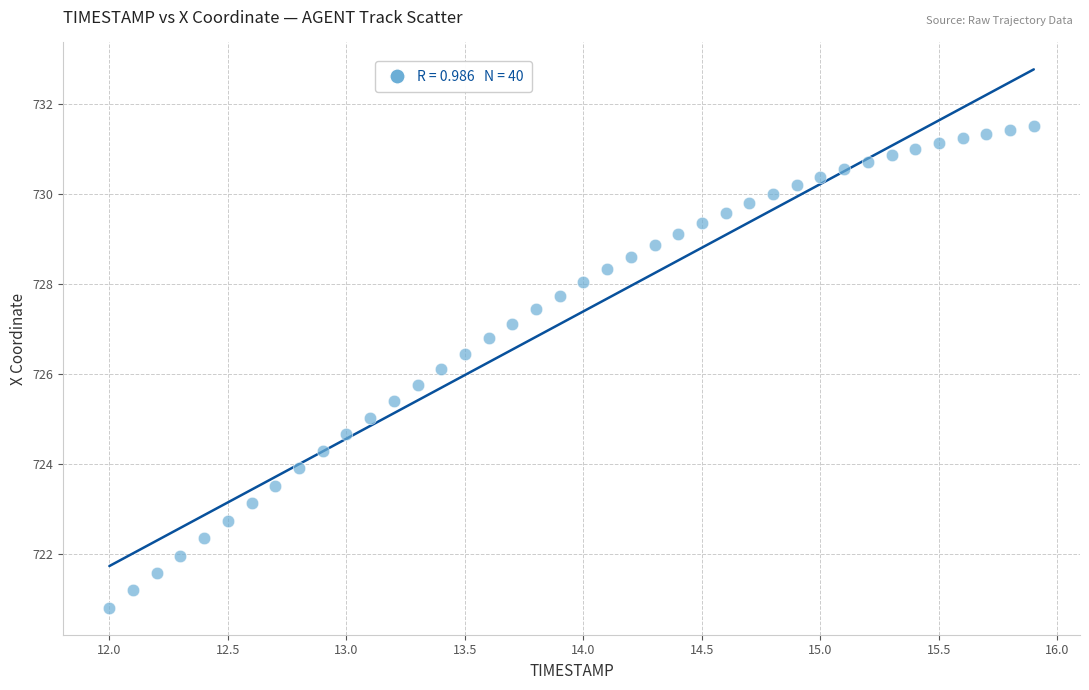

What is the range of Y values (max minus min)?

10.7